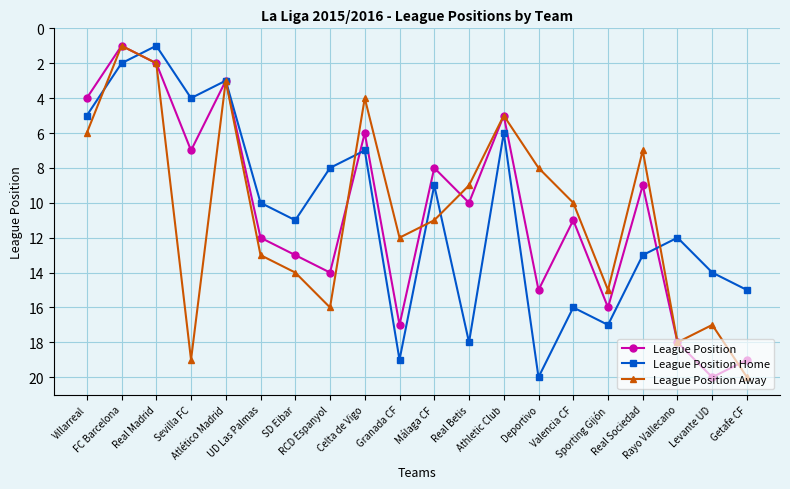

What is the label of the 6th point from the left?

UD Las Palmas